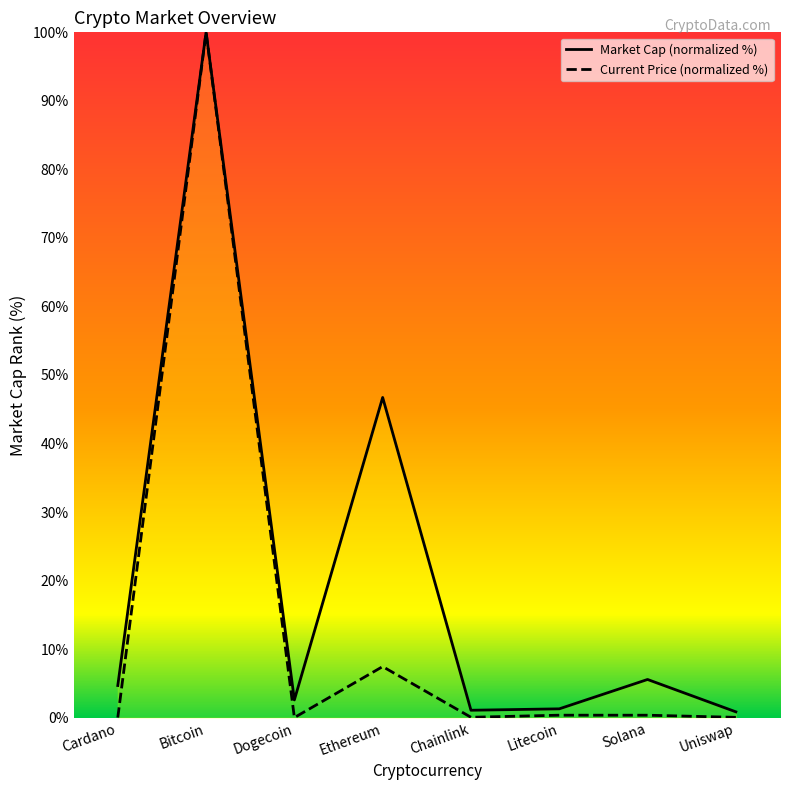

The Market Cap (normalized %) series shows 1.3 at Litecoin. True or false?

True